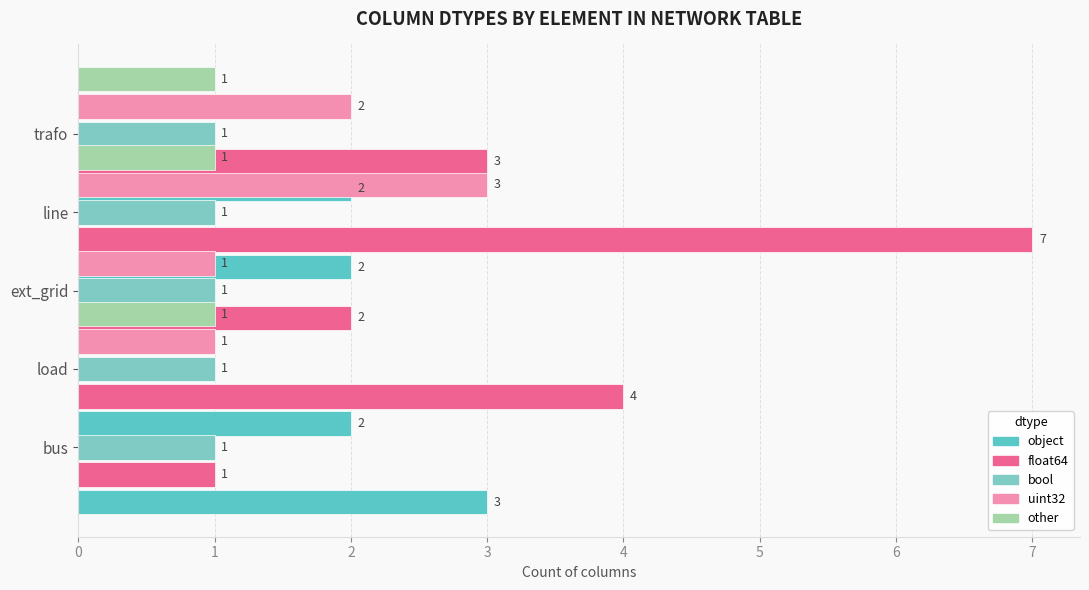

Count the number of categories in the chart.

5